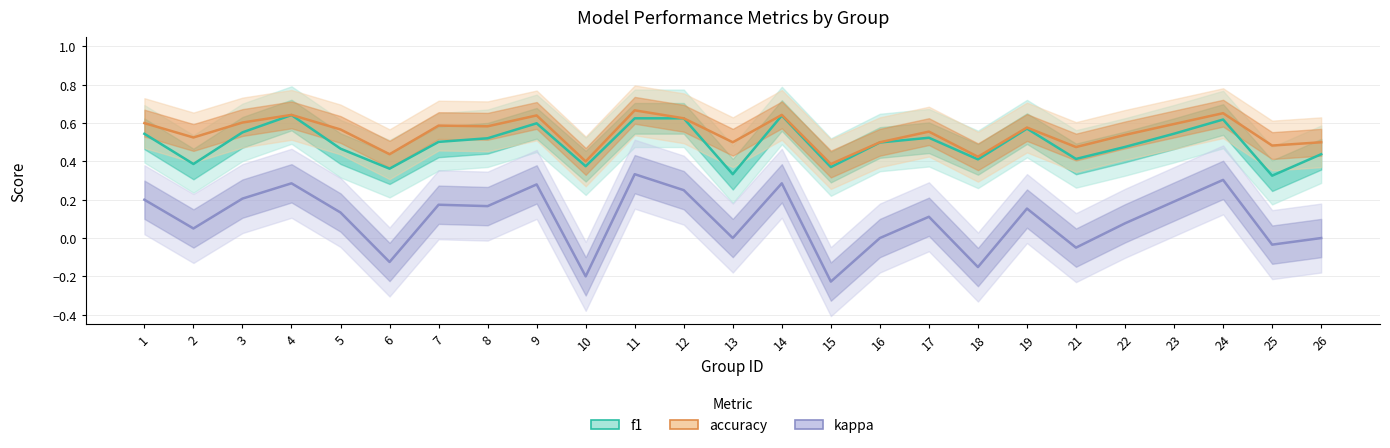

At 12, list the series in order from largest to smallest.

f1, accuracy, kappa